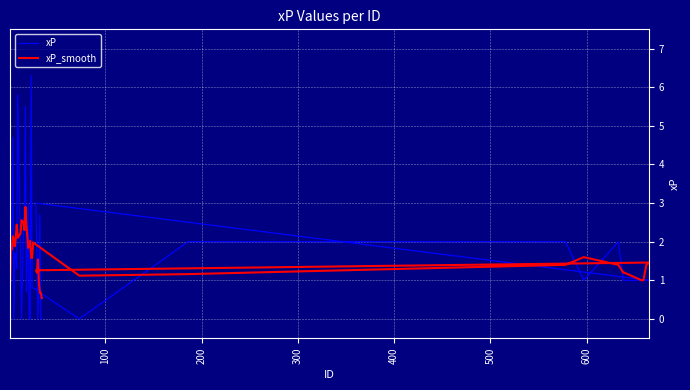

How many categories are shown in the chart?

40